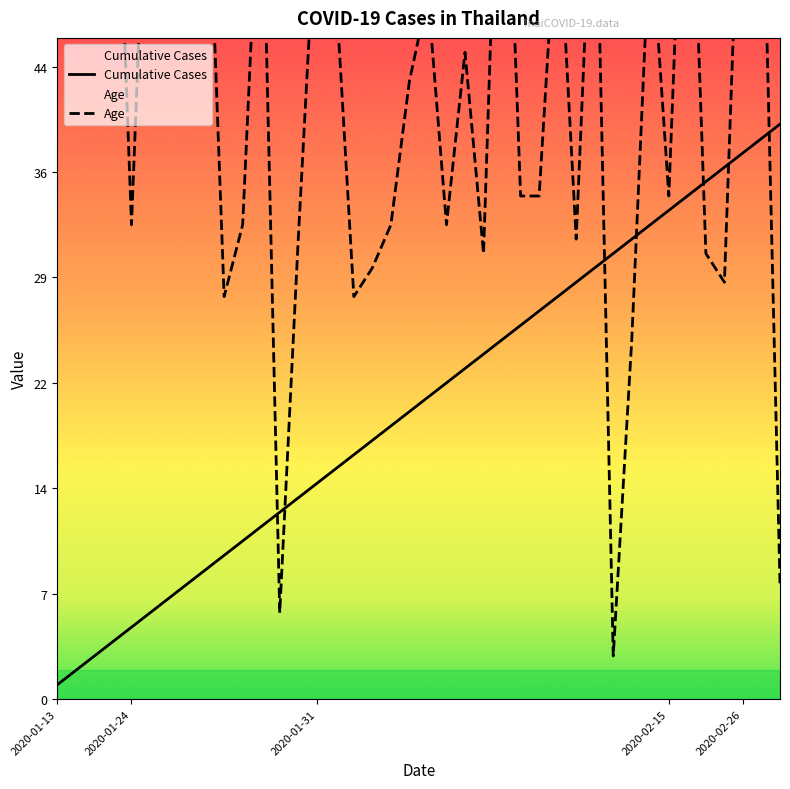

Is it true that Age equals 35 at 25?

True